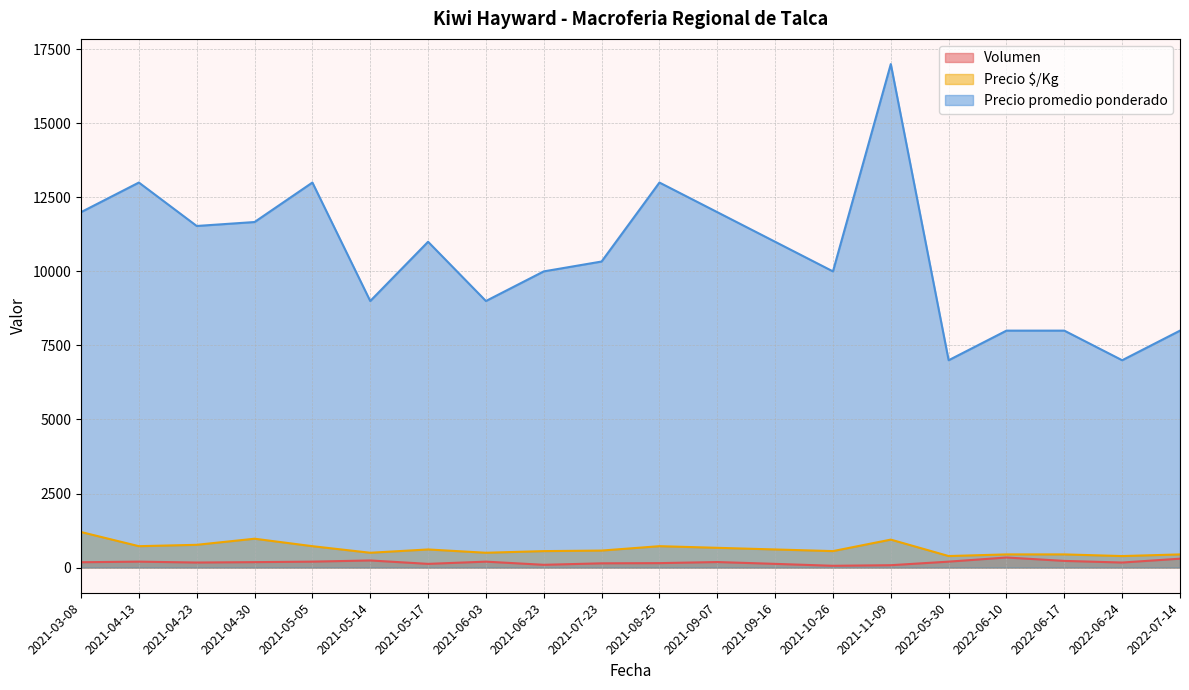

What is the greatest value displayed?

17000.0